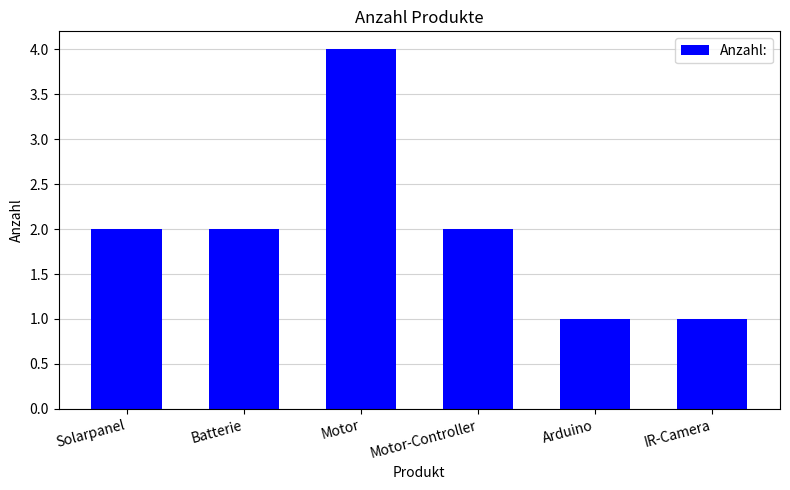

Read the value at Motor.

4